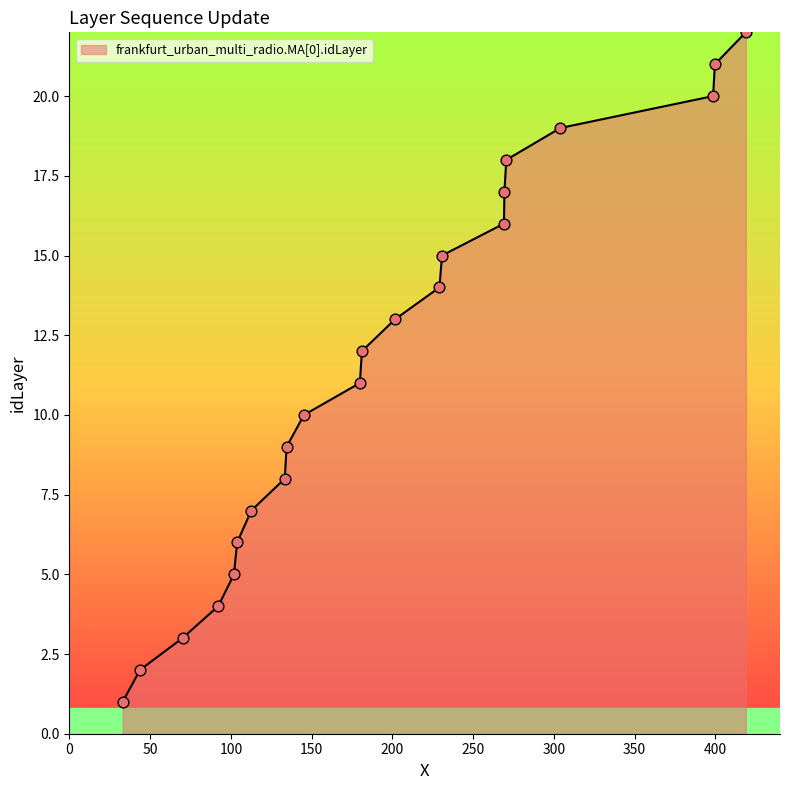

What is the maximum value shown in the chart?

22